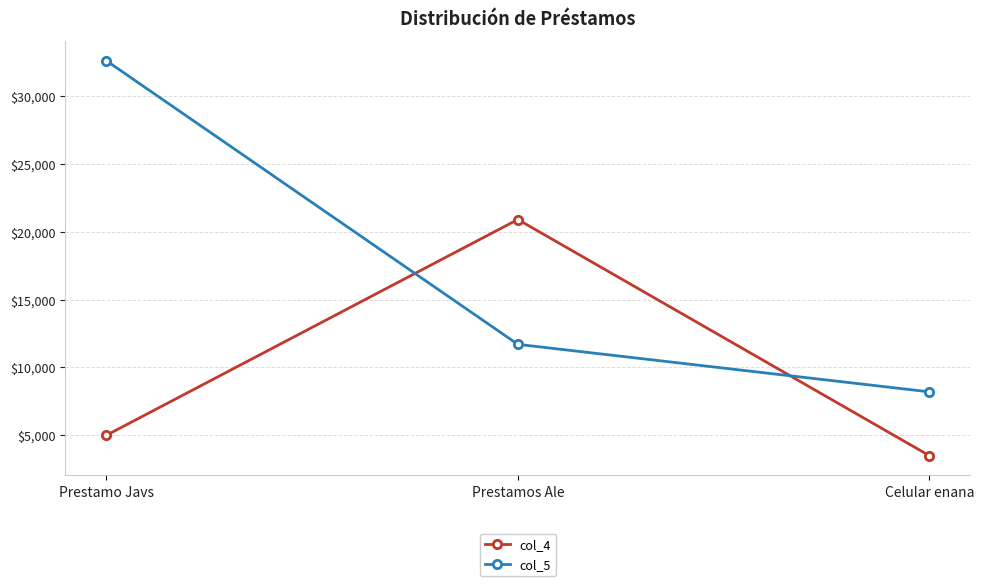

What position from the right is Prestamos Ale?

2